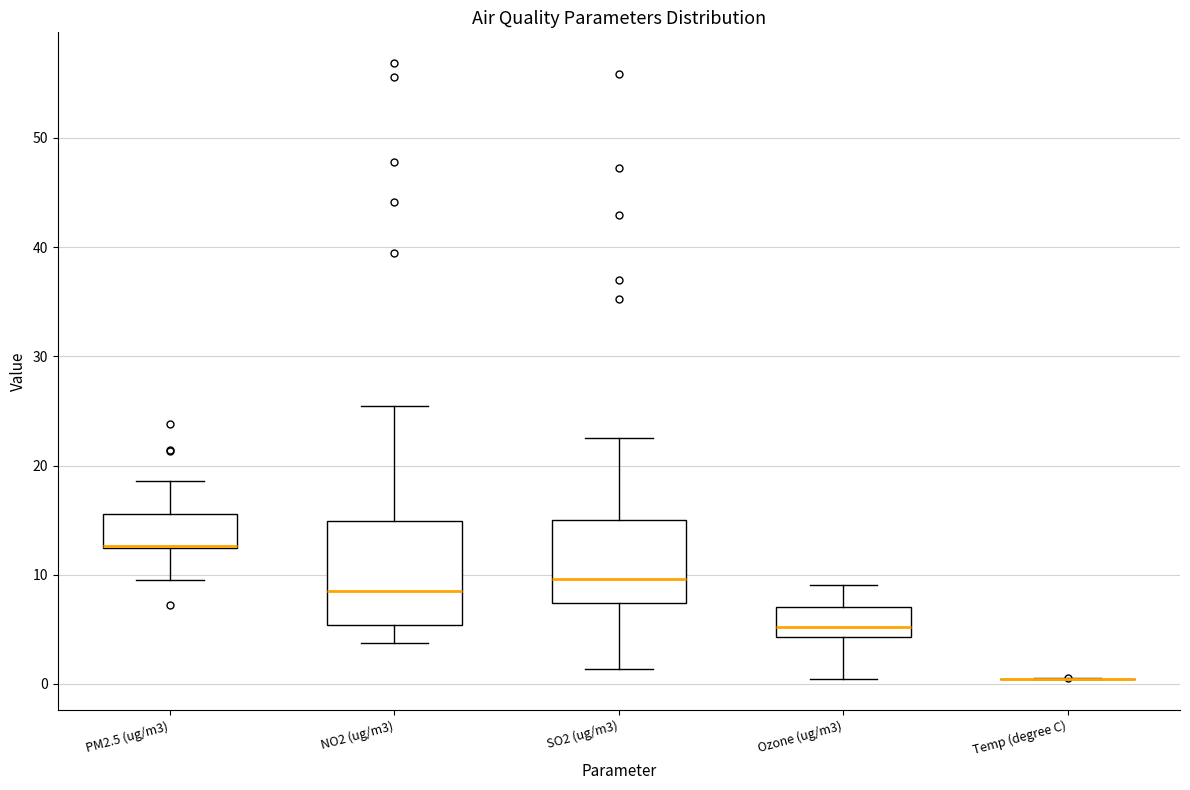

Reading left to right, read every box against the y-axis: the position of its median line, the range the box covers, and the ends of its whiskers. The values are not printed on the chart, so give them approximately, as read against the axis.

PM2.5 (ug/m3): median 13 (drawn on the box's lower edge), box 12 to 16, whiskers 10 to 19
NO2 (ug/m3): median 9, box 5 to 15, whiskers 4 to 25
SO2 (ug/m3): median 10, box 7 to 15, whiskers 1 to 23
Ozone (ug/m3): median 5, box 4 to 7, whiskers 0 to 9
Temp (degree C): box collapsed to a line at 0, whiskers 0 to 1